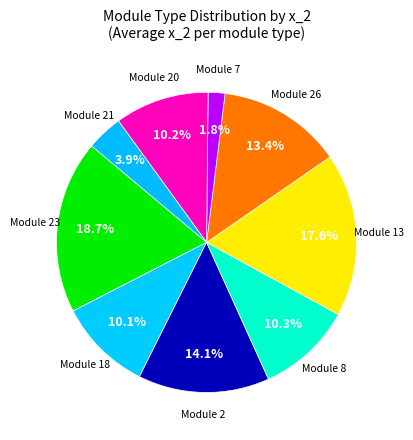

What is the smallest slice in the pie chart?

Module 7